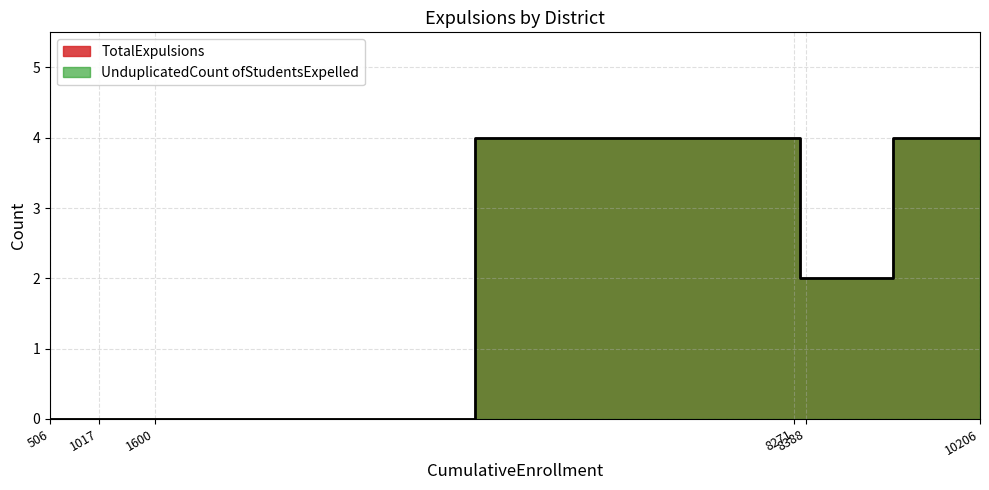

How many positive values does the TotalExpulsions series have?

3